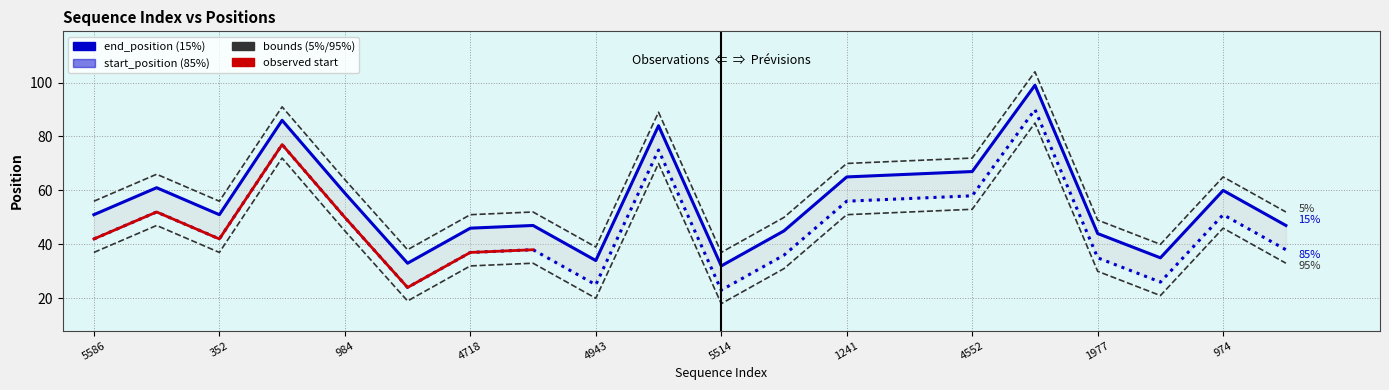

Is it true that start_position equals 32 at 974?

False